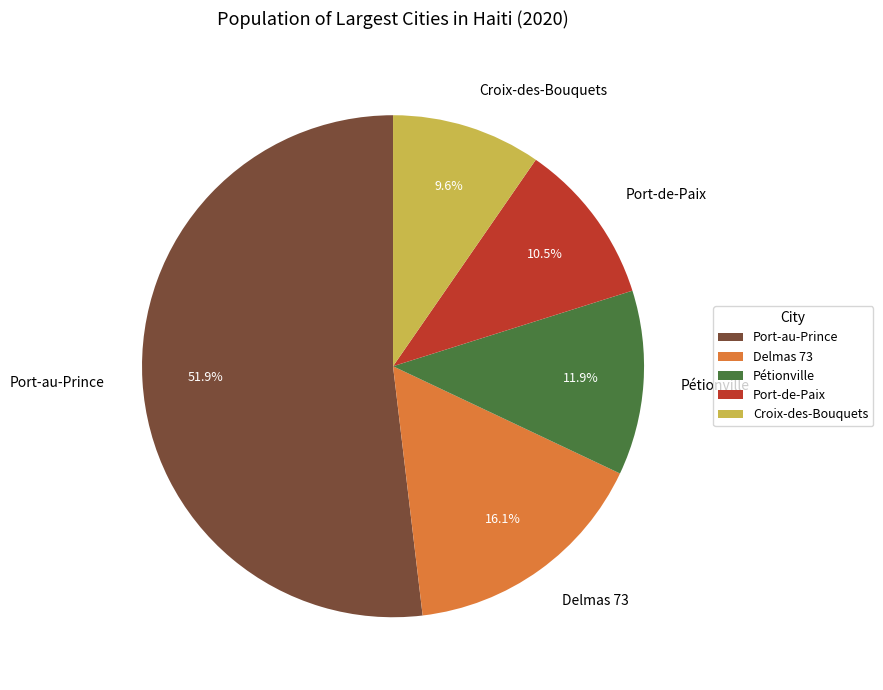

What is the total percentage of Pétionville and Port-au-Prince?

63.8%